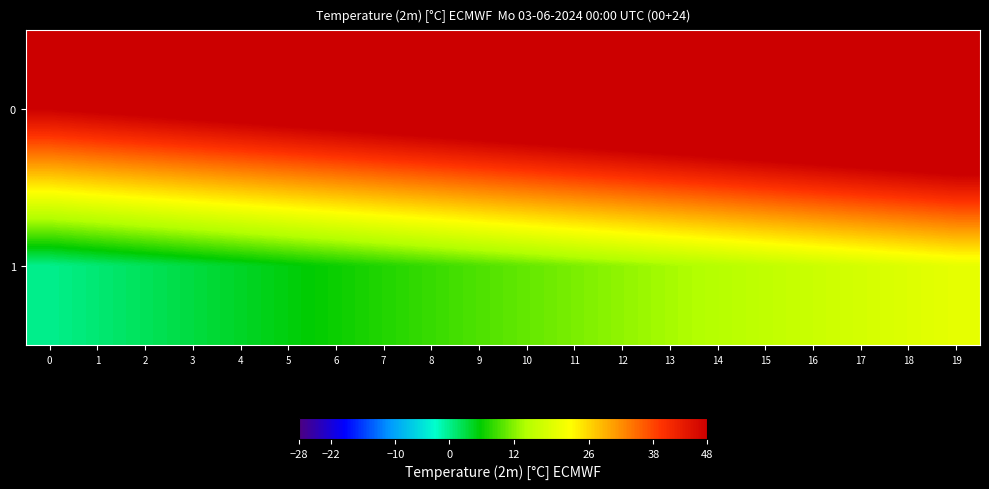

What is the maximum value shown in the chart?

68.0